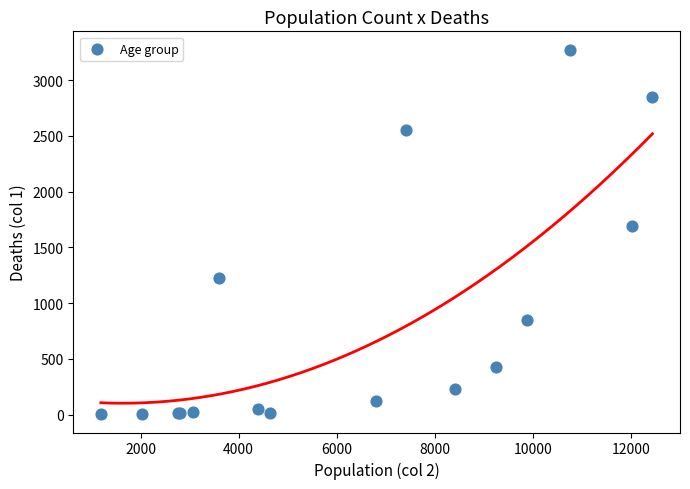

What Y value in the scatter plot is closest to 1638?

1690